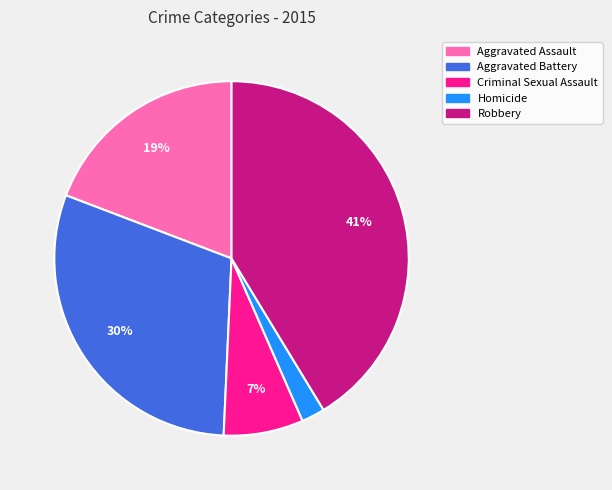

Is the sum of Aggravated Assault and Homicide greater than half?

No